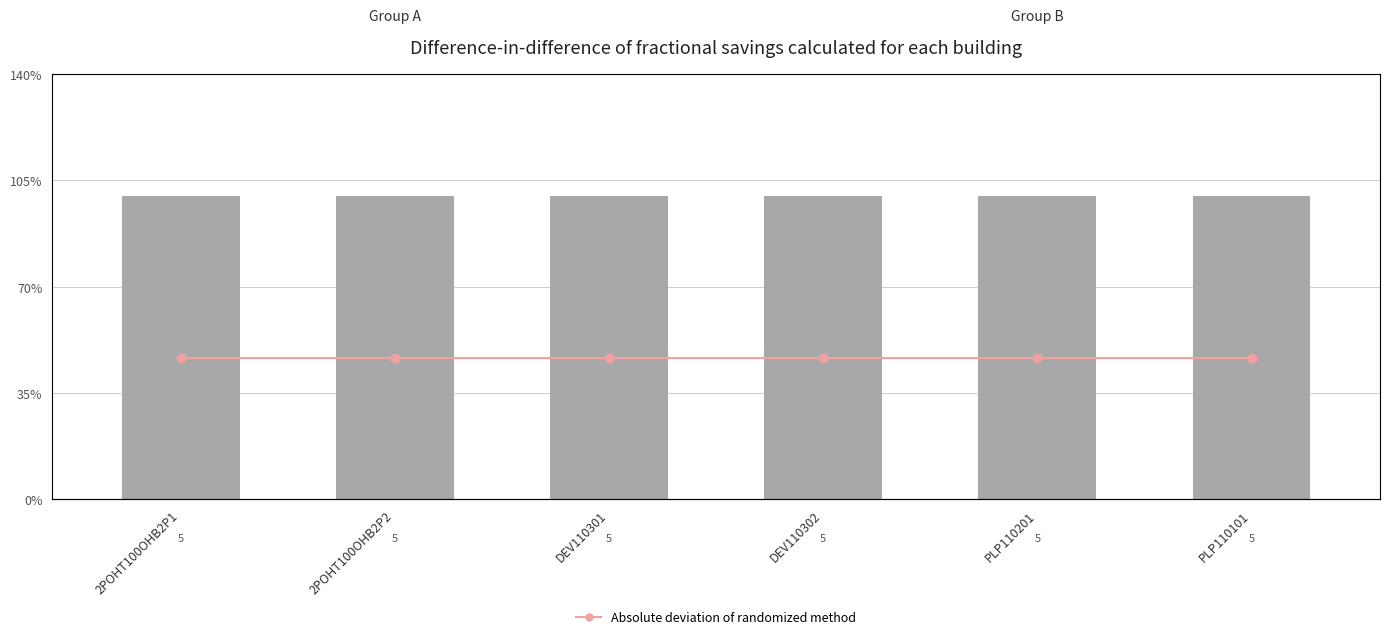

Which has a higher value, DEV110301 or 2POHT100OHB2P1?

DEV110301